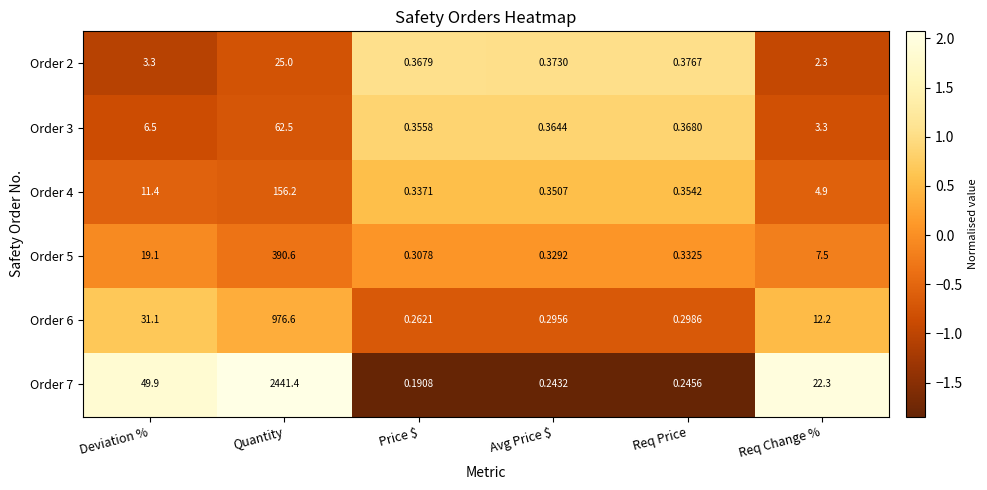

Count the number of data series in this chart.

6